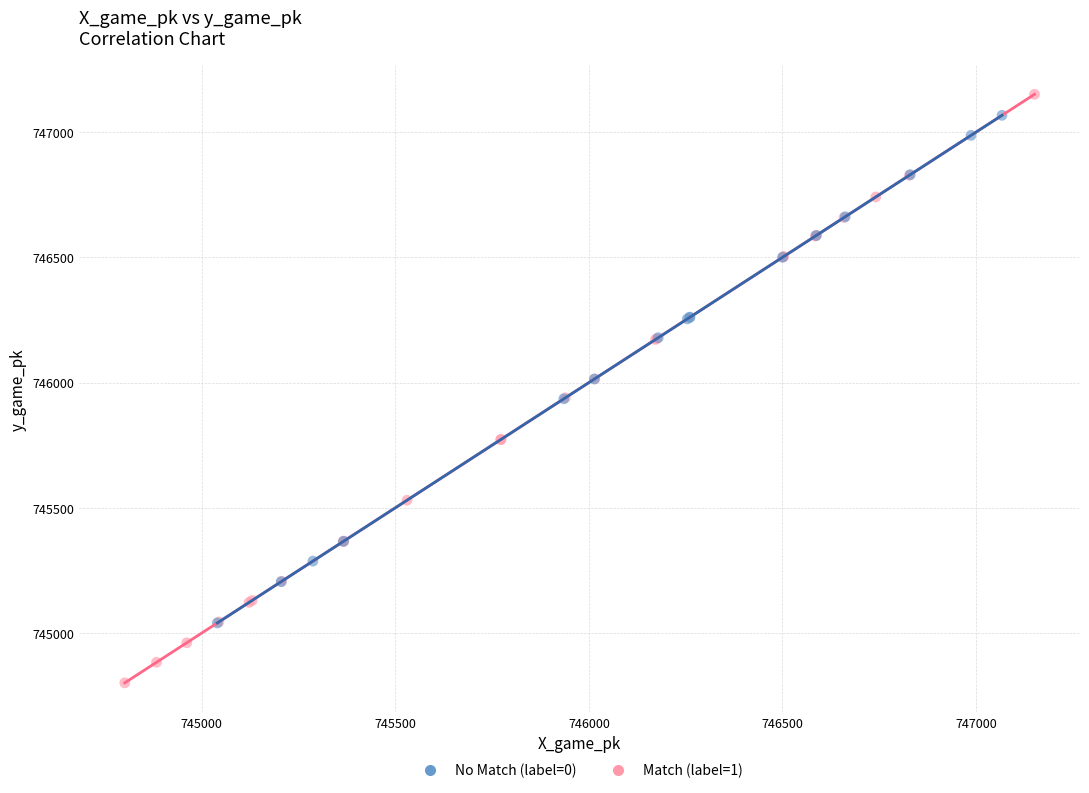

Which series contains the lowest Y value?

Match (label=1)